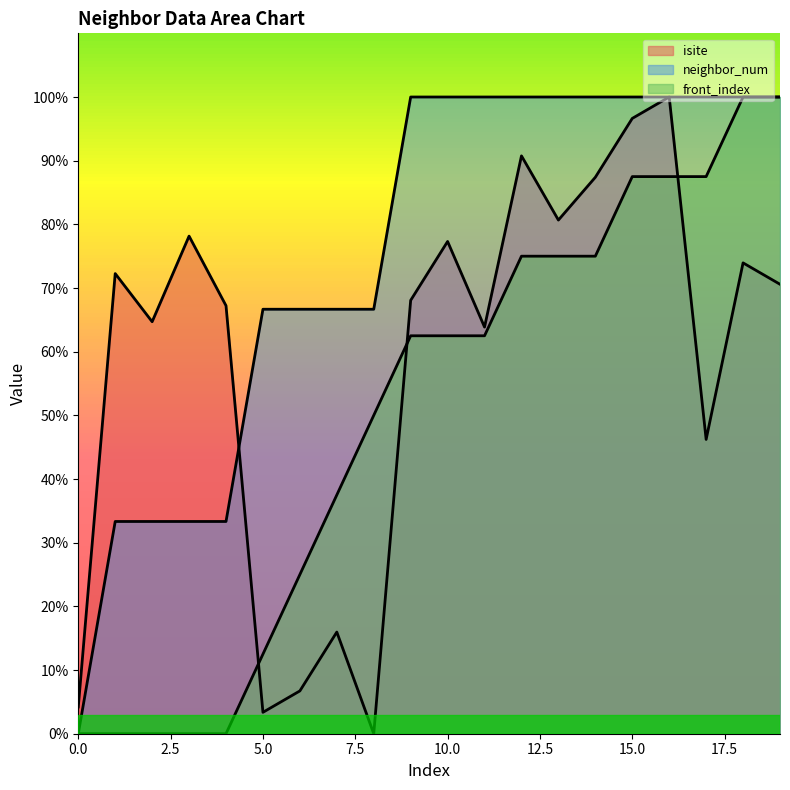

At which category is the sum across all series the highest?

16